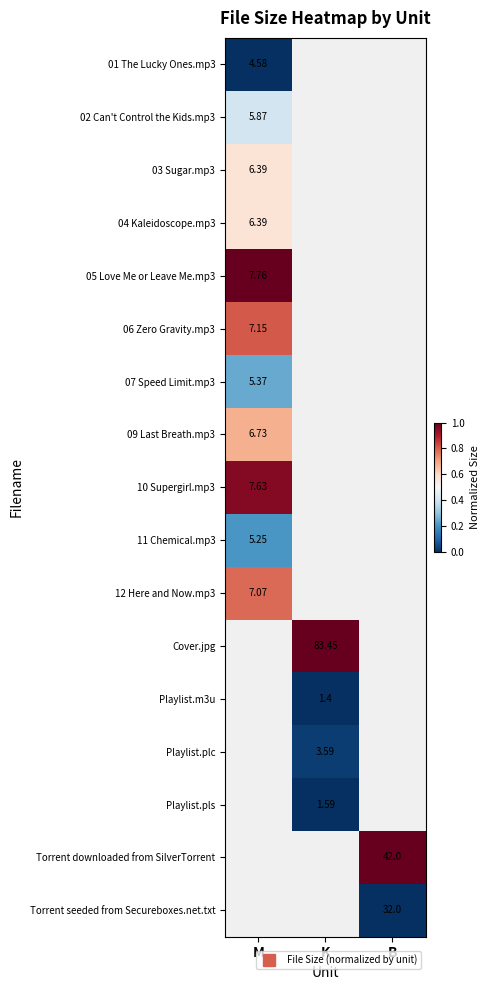

Between K and M, which is larger?

M